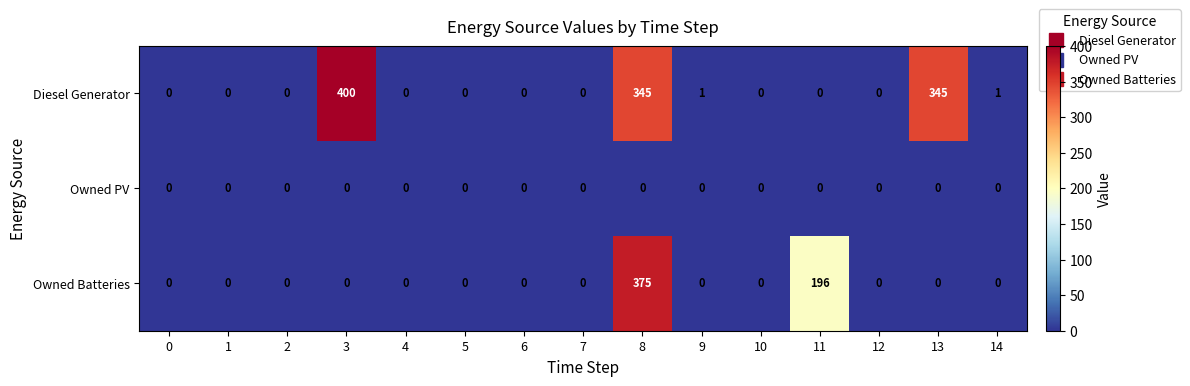

What is the difference between the highest and lowest values at 14?

1